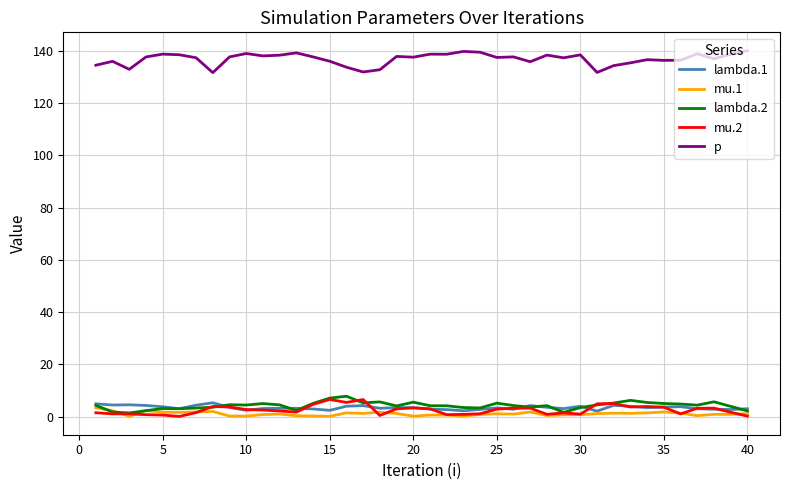

Which series has the largest total across all categories?

p